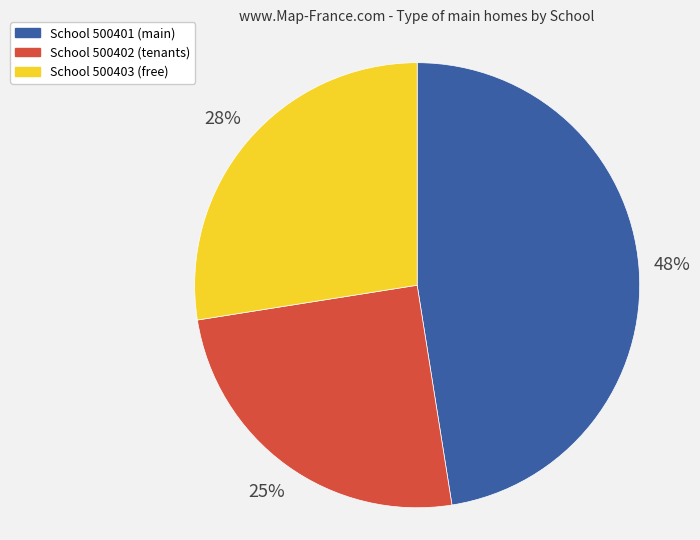

Which slice is the largest?

School 500401 (main)